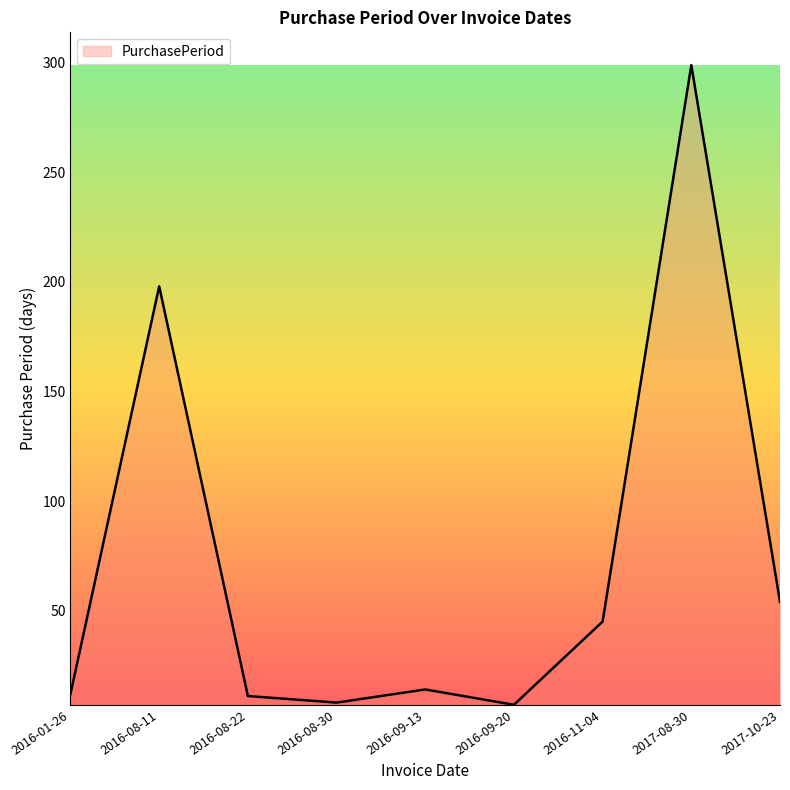

What is the difference between the values at 2016-08-30 and 2016-08-11?

190